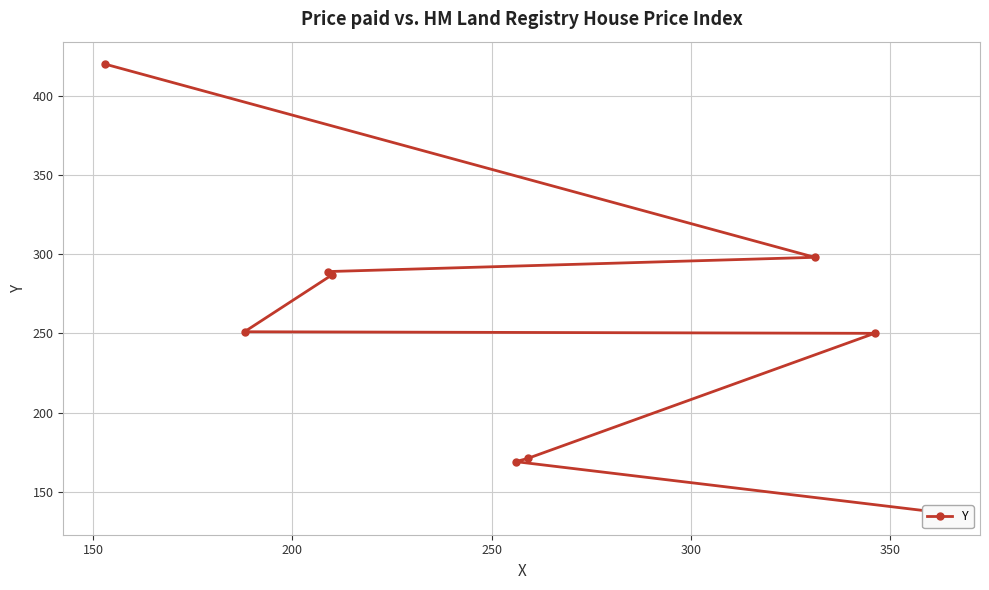

How many data points are above 251?

4